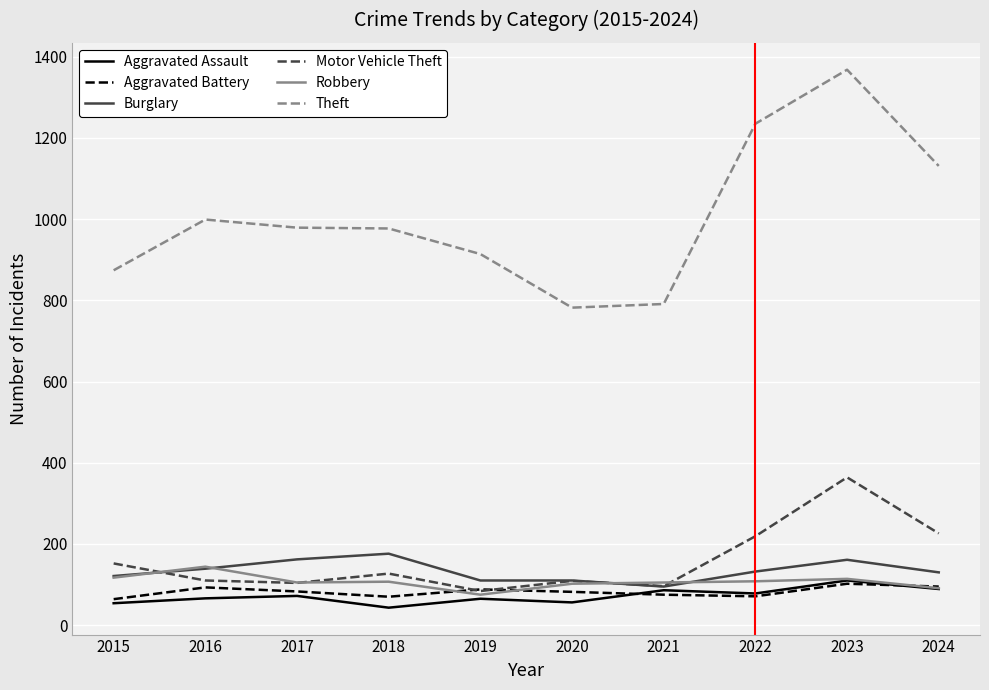

How many lines are shown in the chart?

6